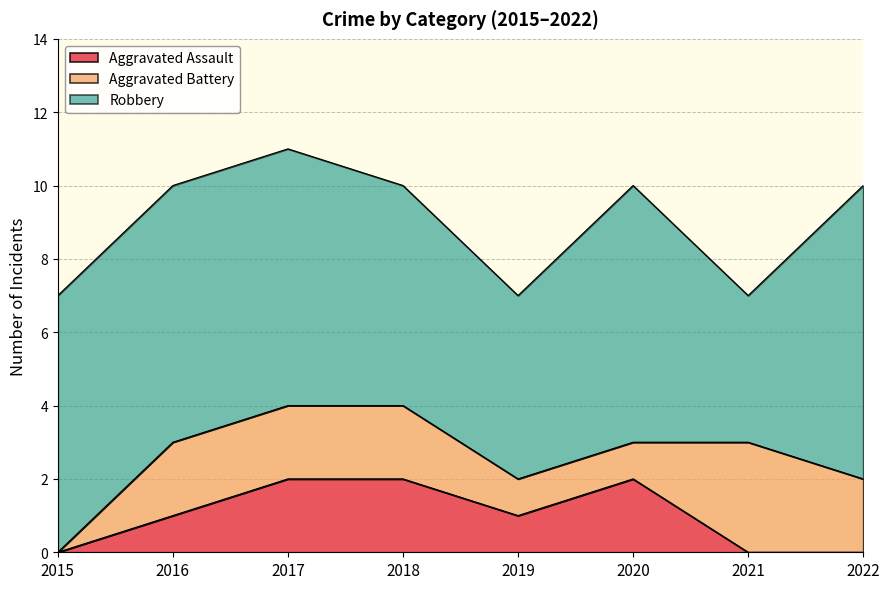

Where is Robbery nearest to the value 6?

2018